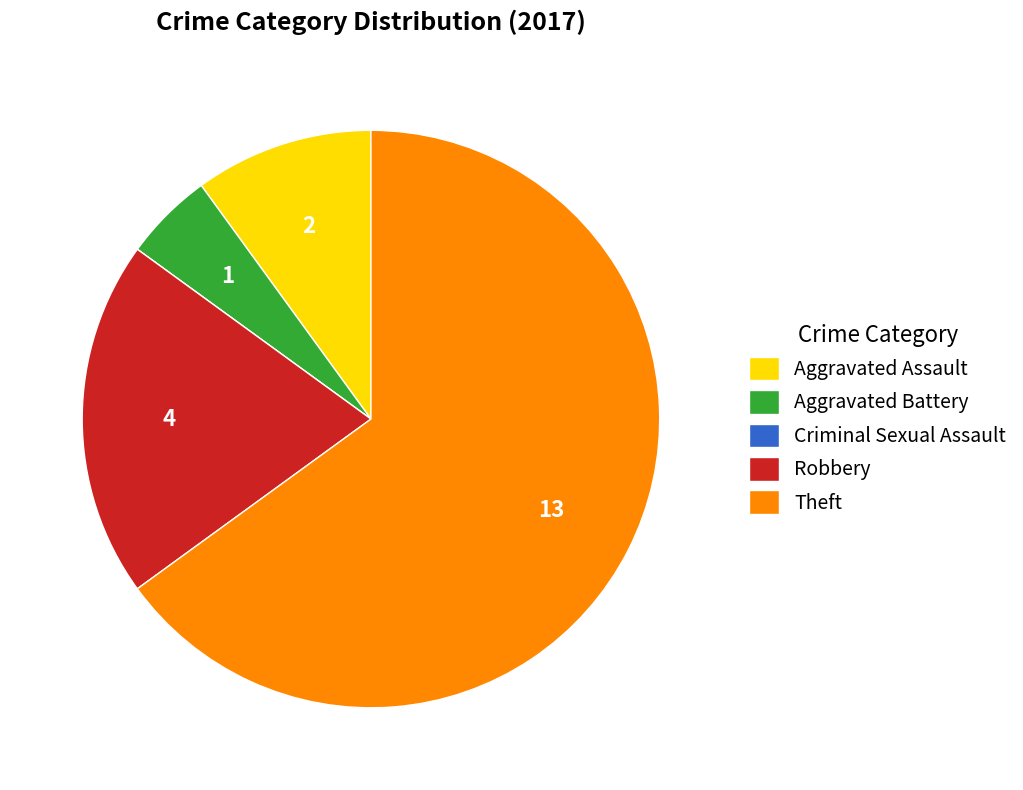

Is there any slice that represents more than half of the pie?

Yes